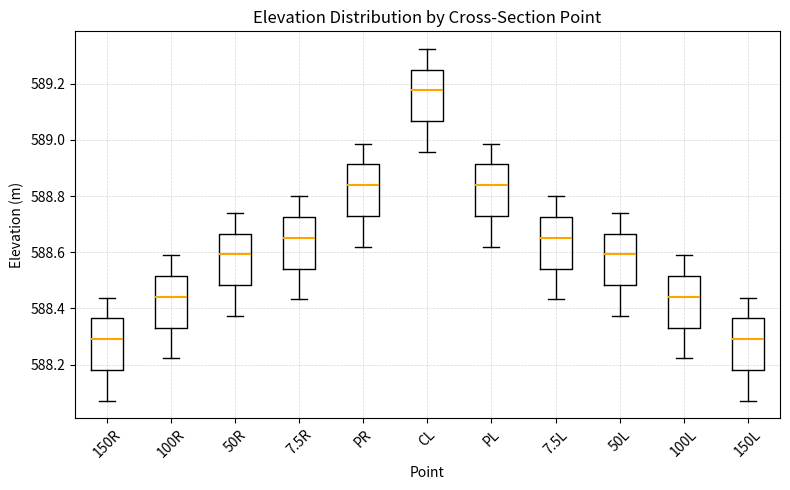

Reading left to right, transcribe this box plot: for each box, give where its median line is, the range the box spans, and where its two whiskers end, as read against the y-axis. The values are not printed on the chart, so give them approximately, as read against the axis.

150R: median 588.30, box 588.18 to 588.36, whiskers 588.08 to 588.44
100R: median 588.44, box 588.34 to 588.52, whiskers 588.22 to 588.58
50R: median 588.60, box 588.48 to 588.66, whiskers 588.38 to 588.74
7.5R: median 588.66, box 588.54 to 588.72, whiskers 588.44 to 588.80
PR: median 588.84, box 588.72 to 588.92, whiskers 588.62 to 588.98
CL: median 589.18, box 589.06 to 589.26, whiskers 588.96 to 589.32
PL: median 588.84, box 588.72 to 588.92, whiskers 588.62 to 588.98
7.5L: median 588.66, box 588.54 to 588.72, whiskers 588.44 to 588.80
50L: median 588.60, box 588.48 to 588.66, whiskers 588.38 to 588.74
100L: median 588.44, box 588.34 to 588.52, whiskers 588.22 to 588.58
150L: median 588.30, box 588.18 to 588.36, whiskers 588.08 to 588.44